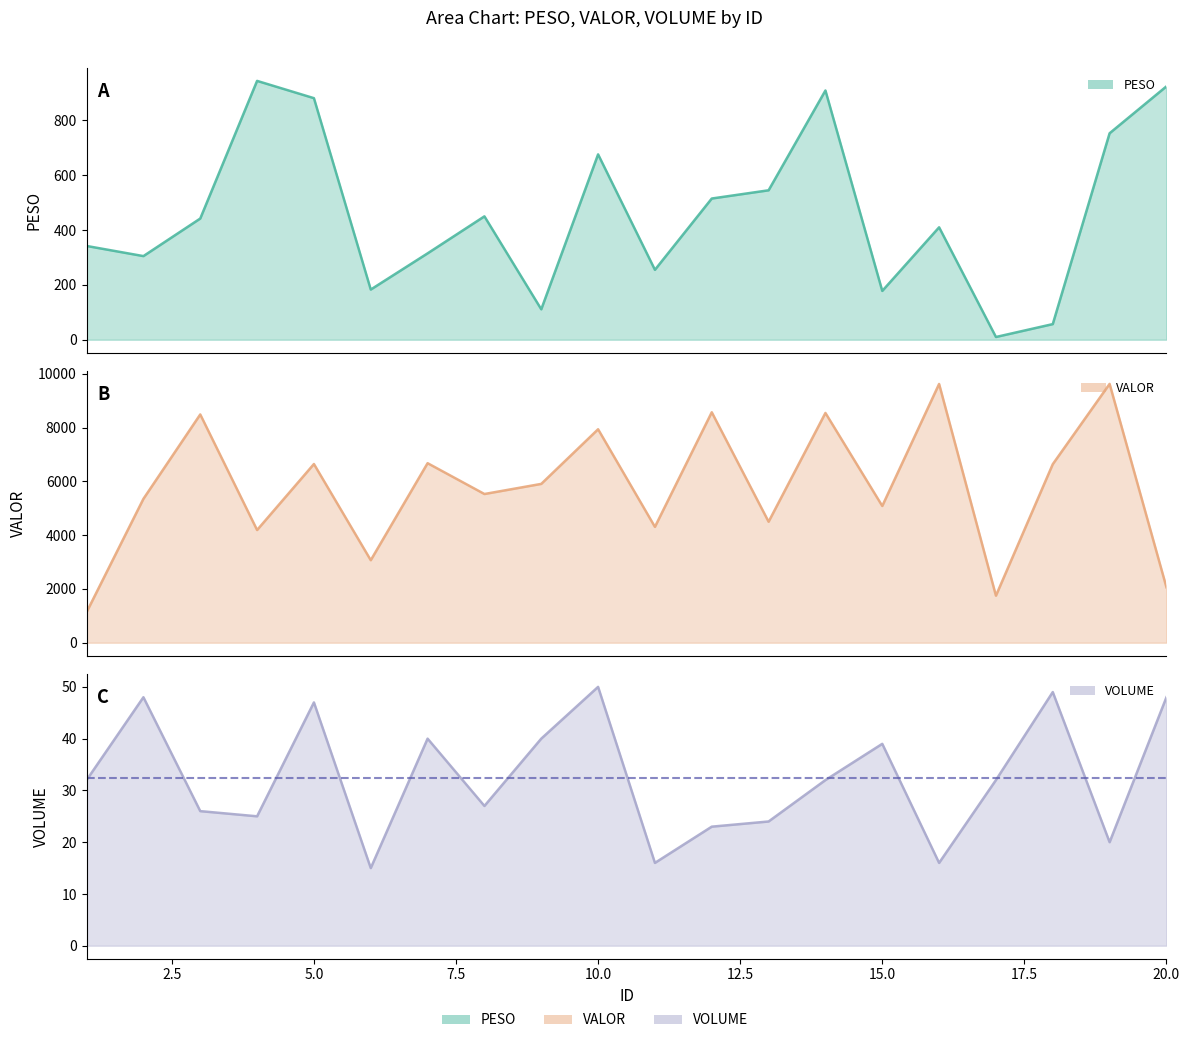

How many lines are shown in the chart?

3